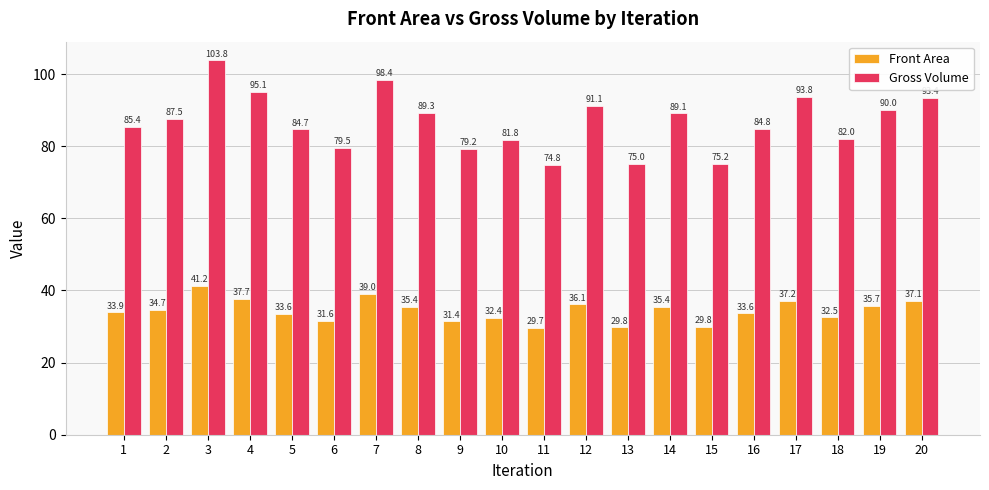

Is the value of Gross Volume at 13 greater than the value of Front Area at 12?

Yes